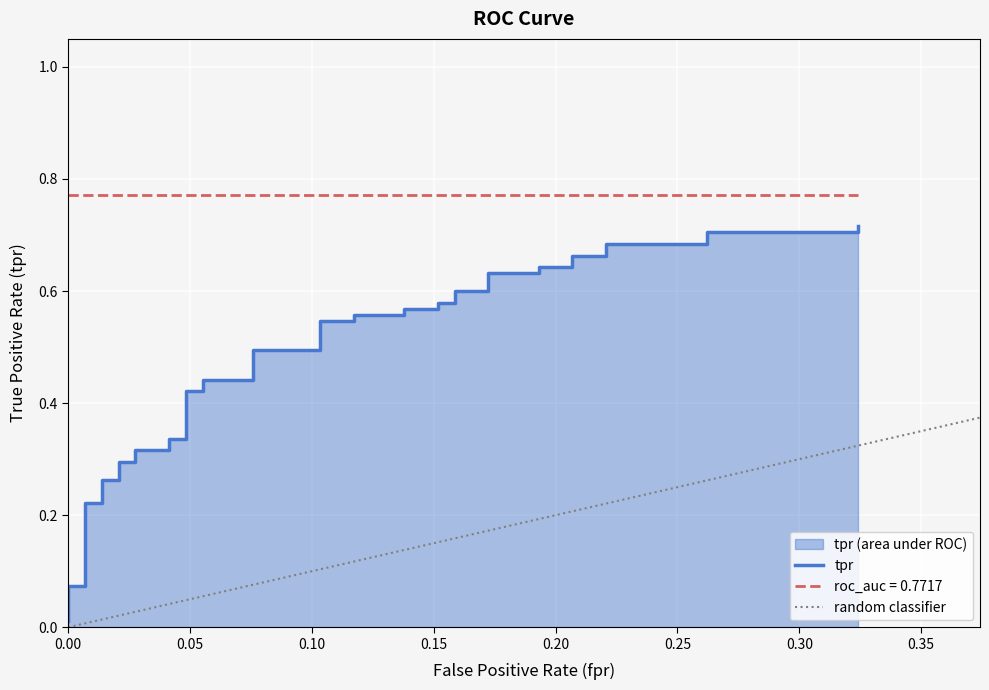

True or false: there are more than 2 points higher than both neighbors.

False